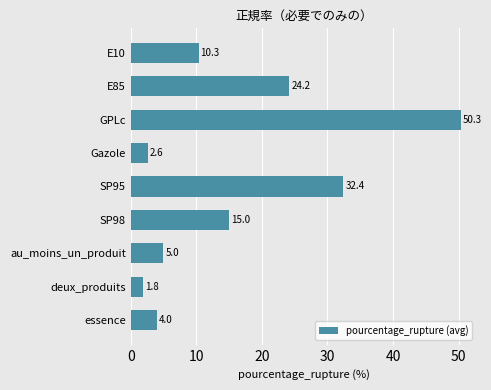

What is the average value?

16.2